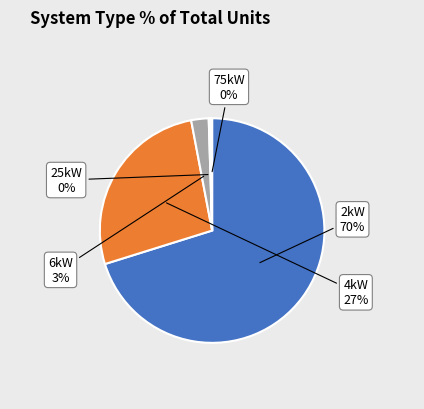

Is there any slice that represents more than half of the pie?

Yes